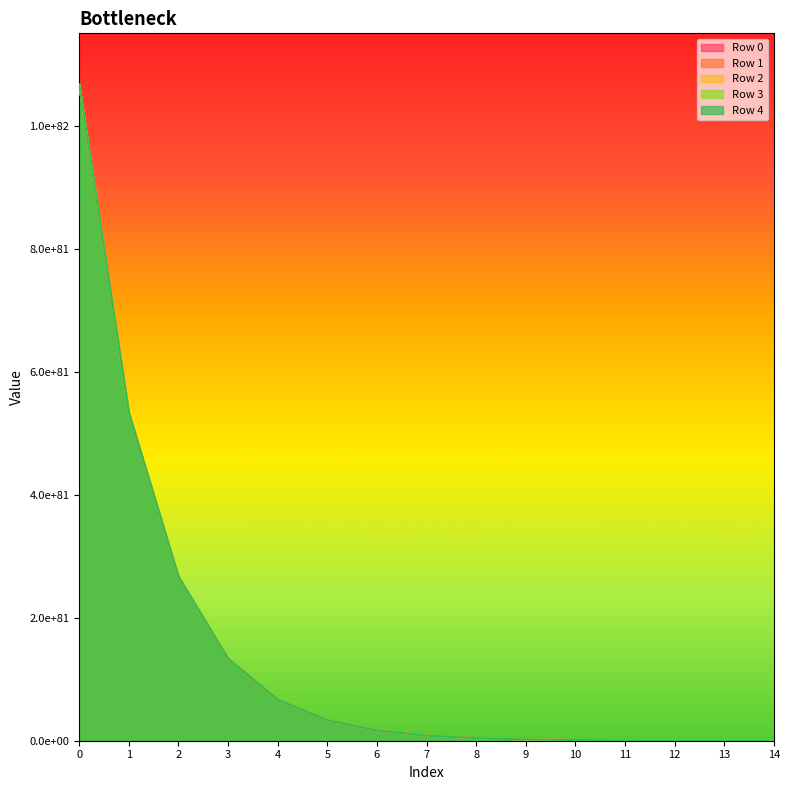

Which has a higher value, 12 or 5?

5